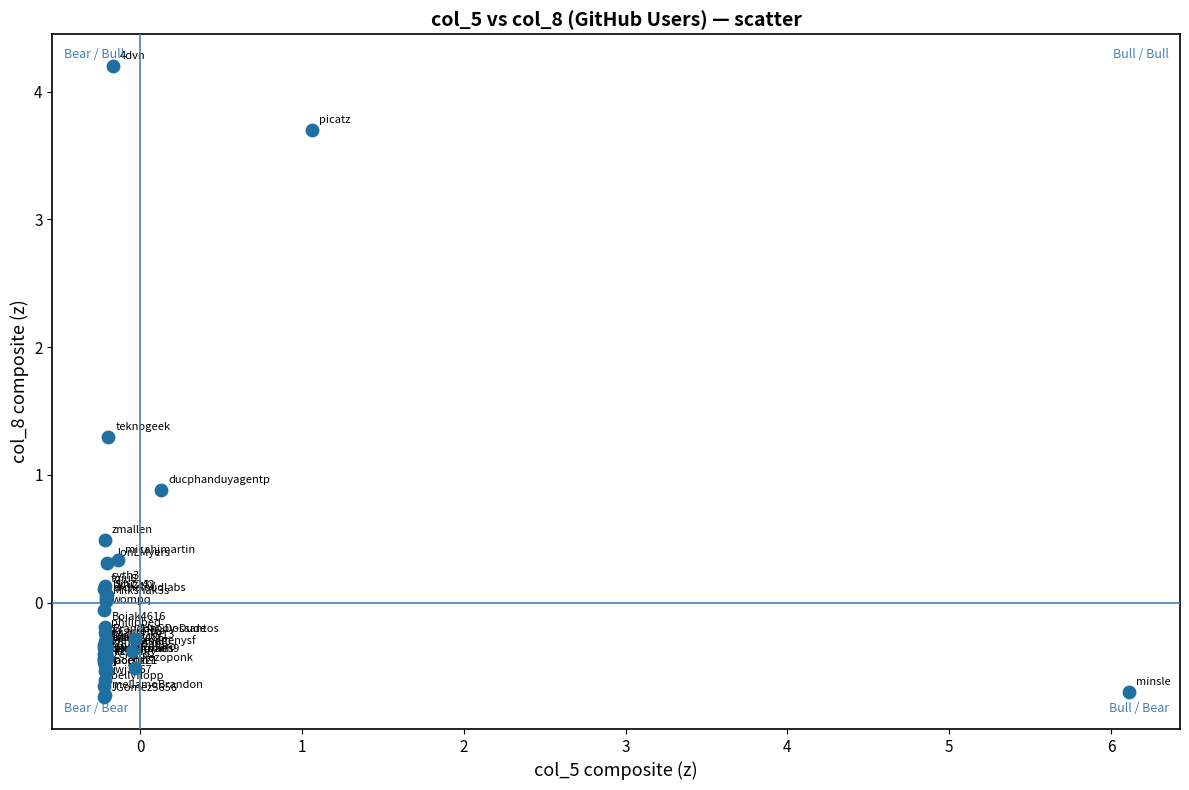

What Y value in the scatter plot is closest to 1?

0.9